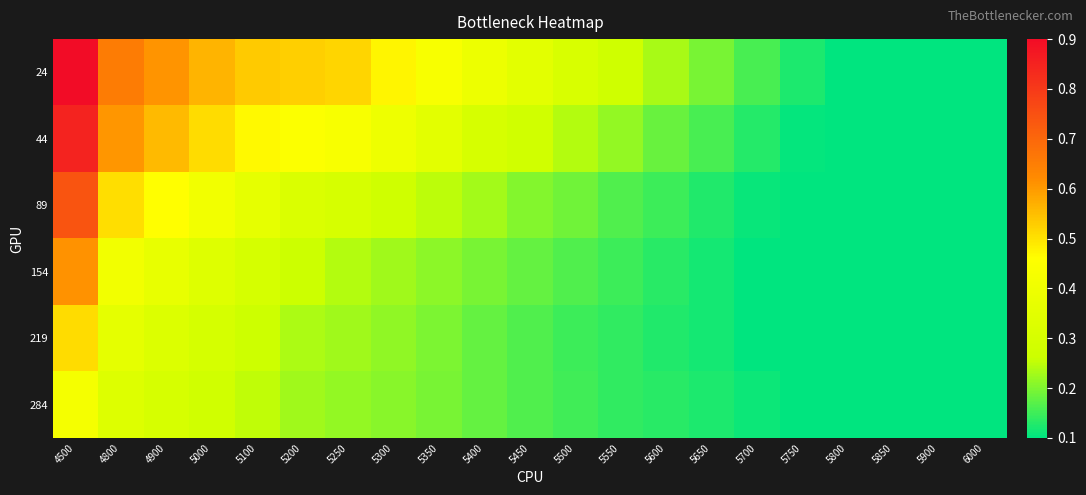

Rank the series at 5000 from lowest to highest value.

284, 219, 154, 89, 44, 24